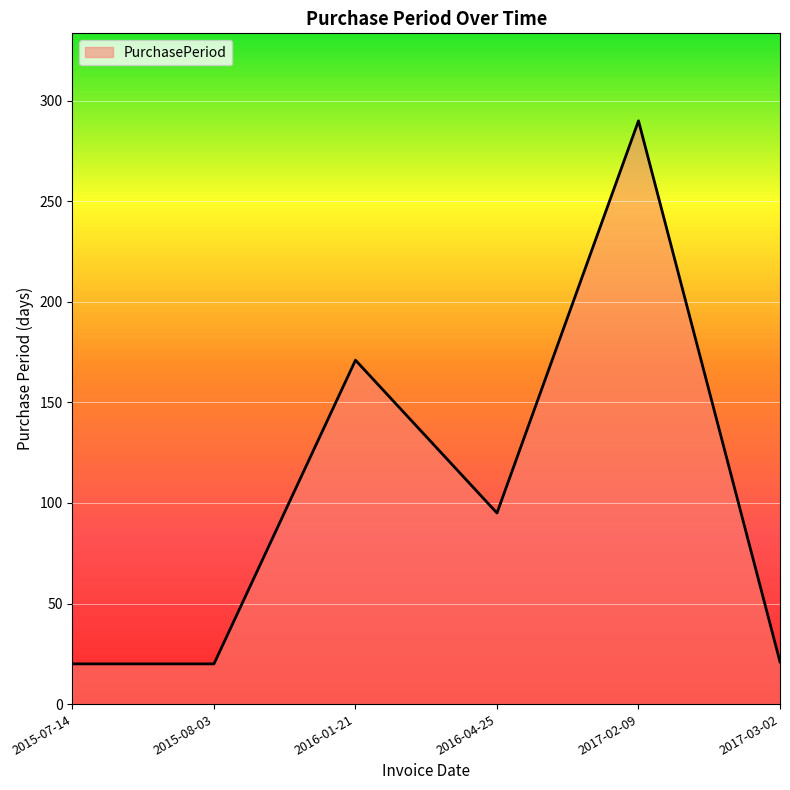

True or false: the data shows 504 at 2017-02-09.

False